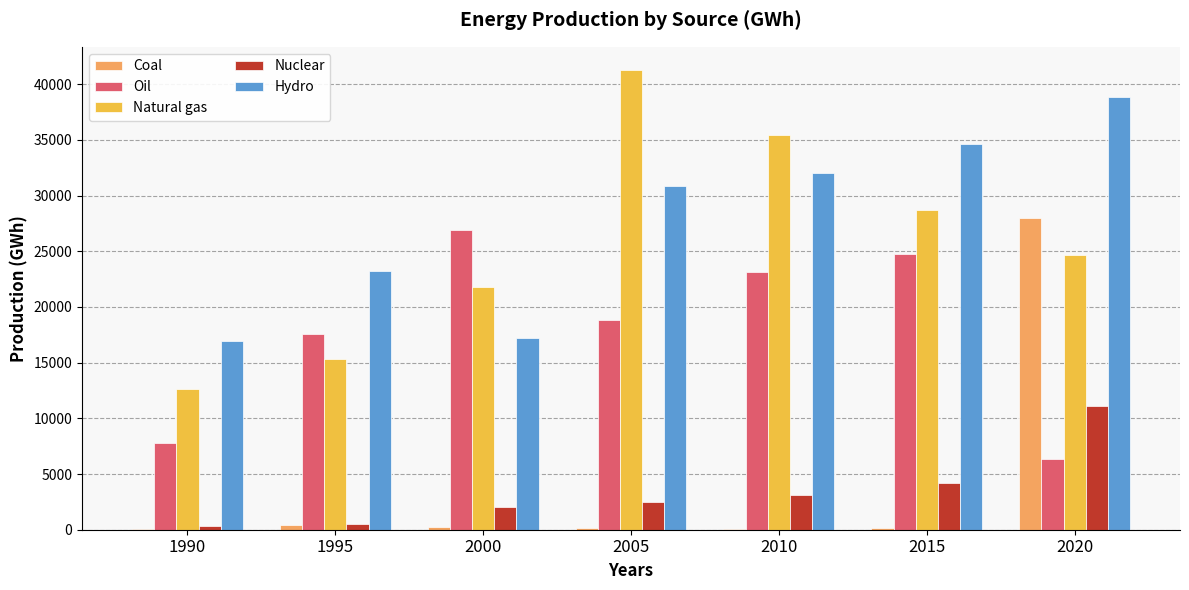

Which category has the highest value in the Hydro series?

2020